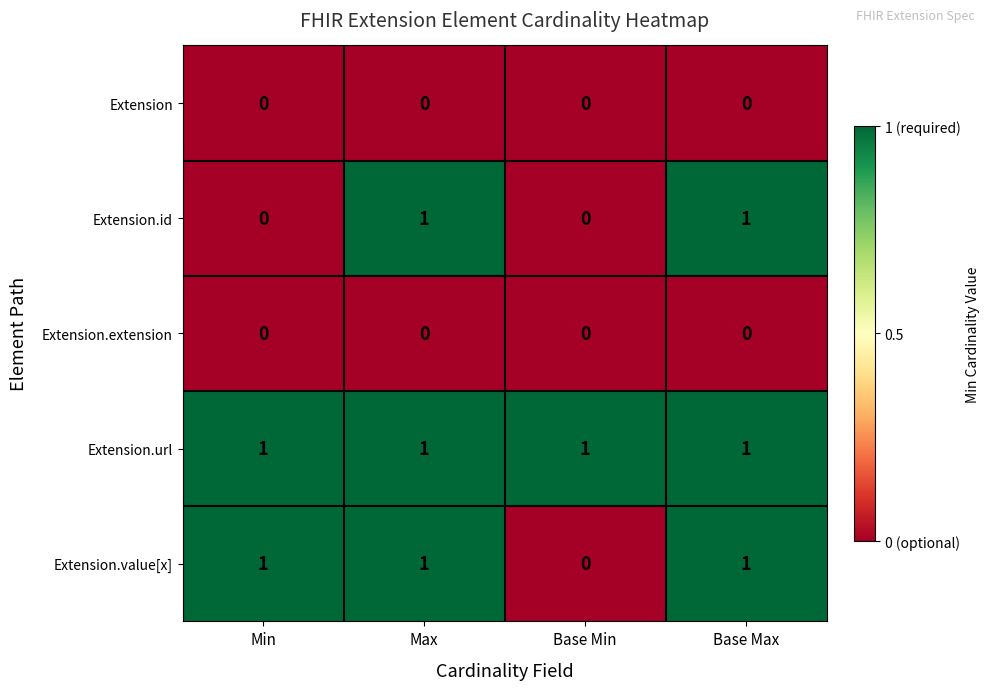

The value of Extension.id at Base Min is -1. True or false?

False